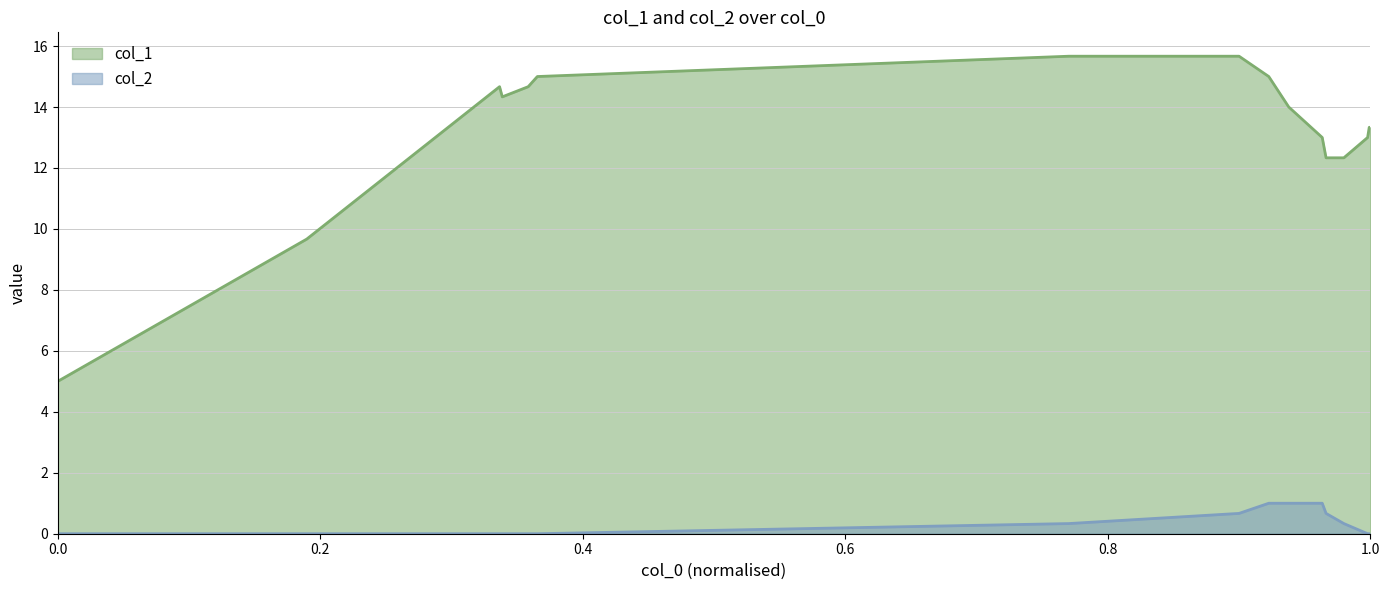

Which series has the largest total across all categories?

col_1